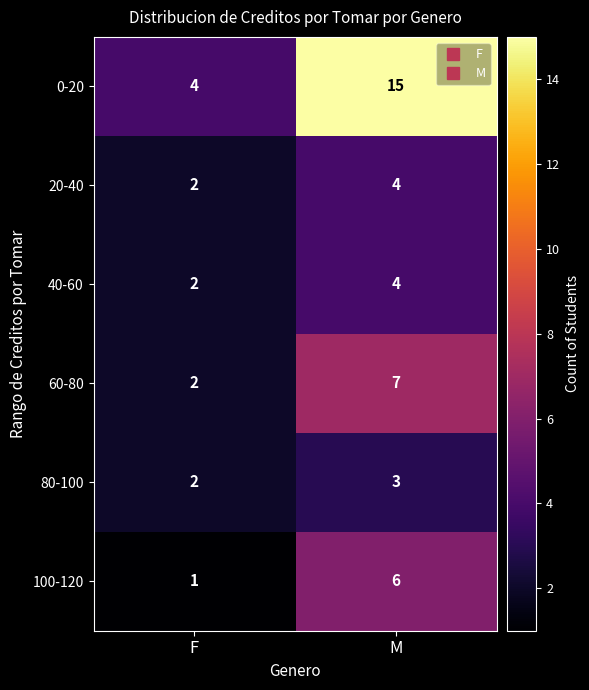

What is the maximum value shown in the chart?

15